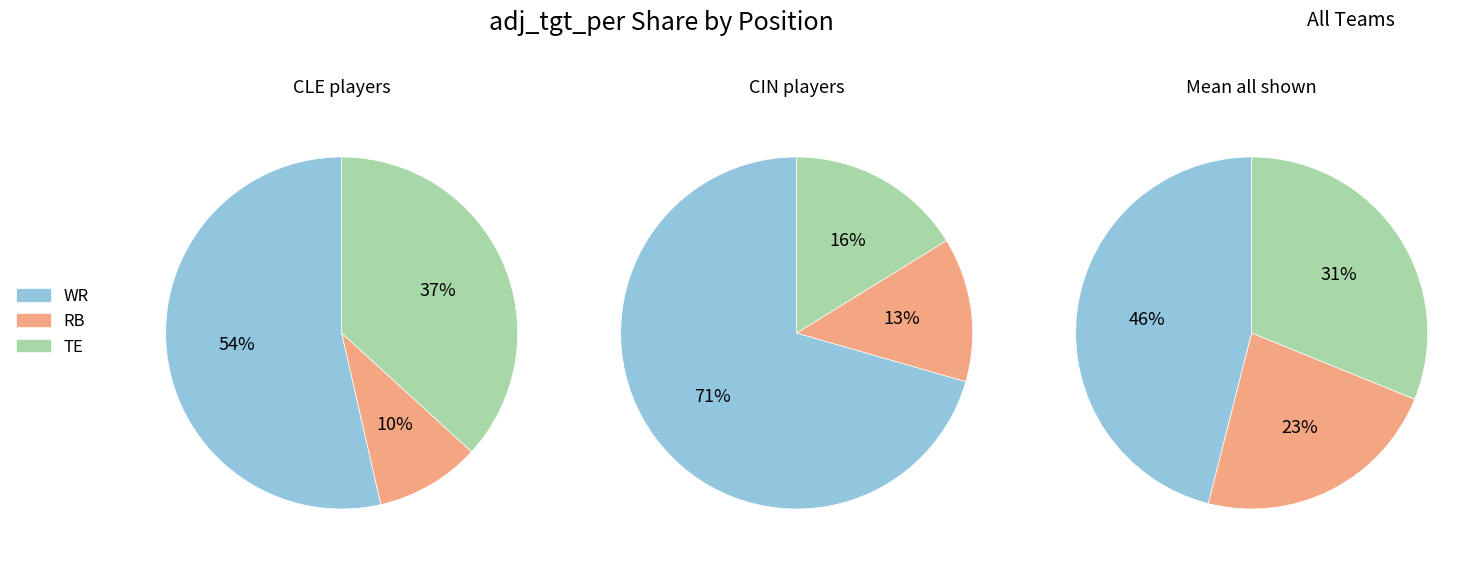

Which category accounts for the majority?

WR